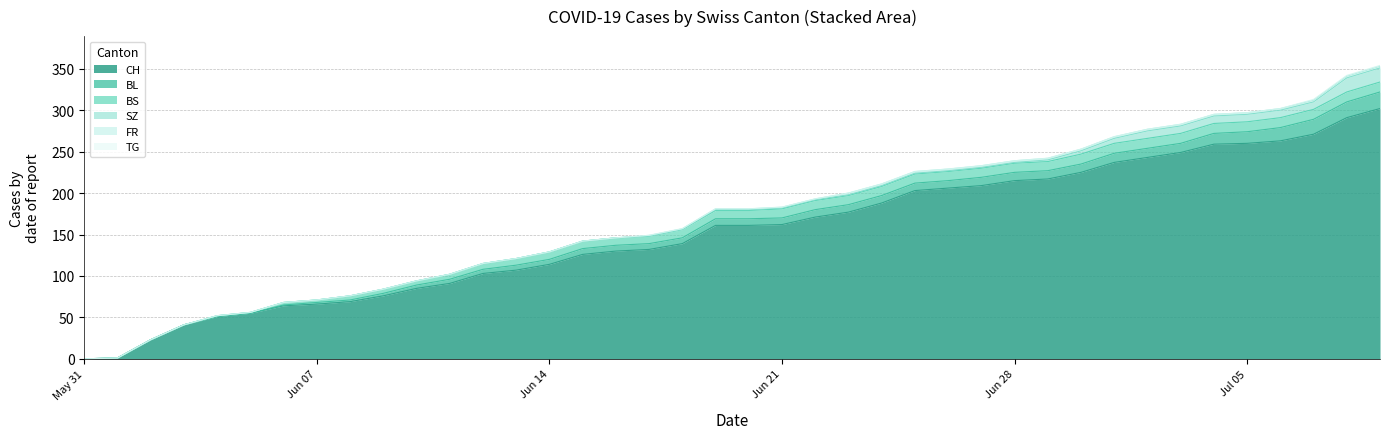

What is the highest value of the BL series?

20